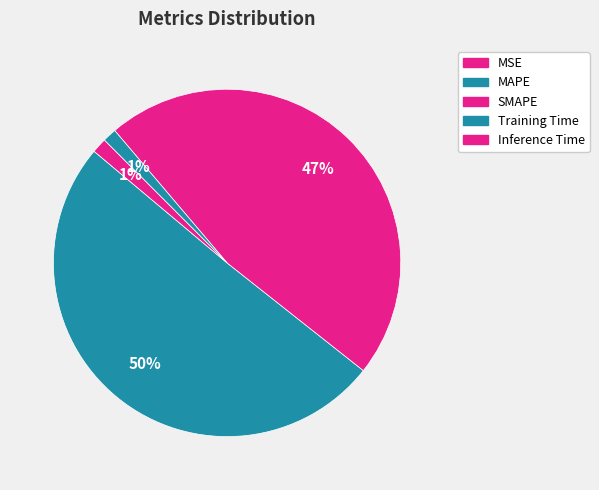

Between Training Time and Inference Time, which is larger?

Inference Time